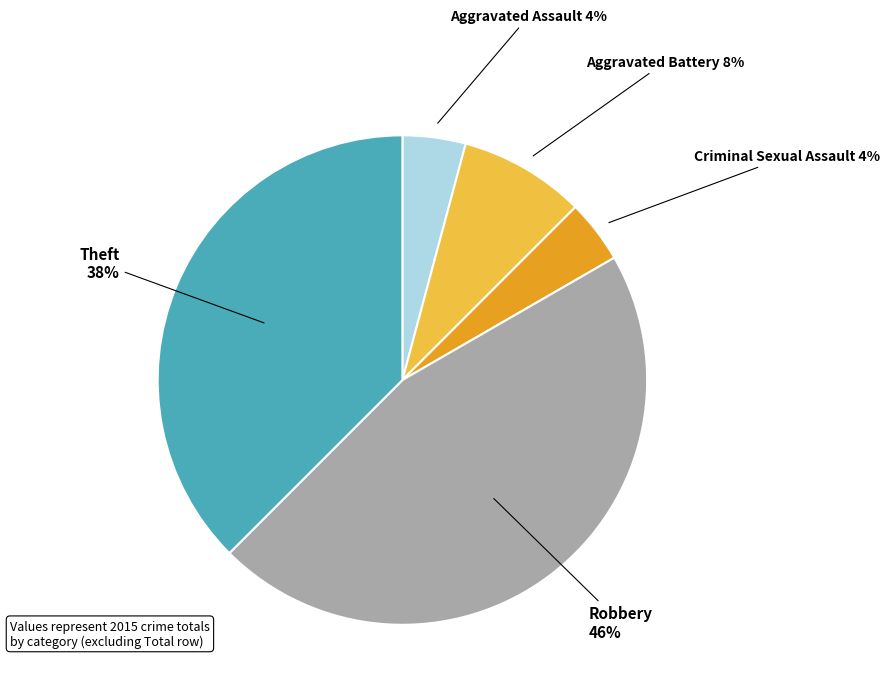

To the nearest percent, what is the difference between the largest and smallest slice percentages?

42%